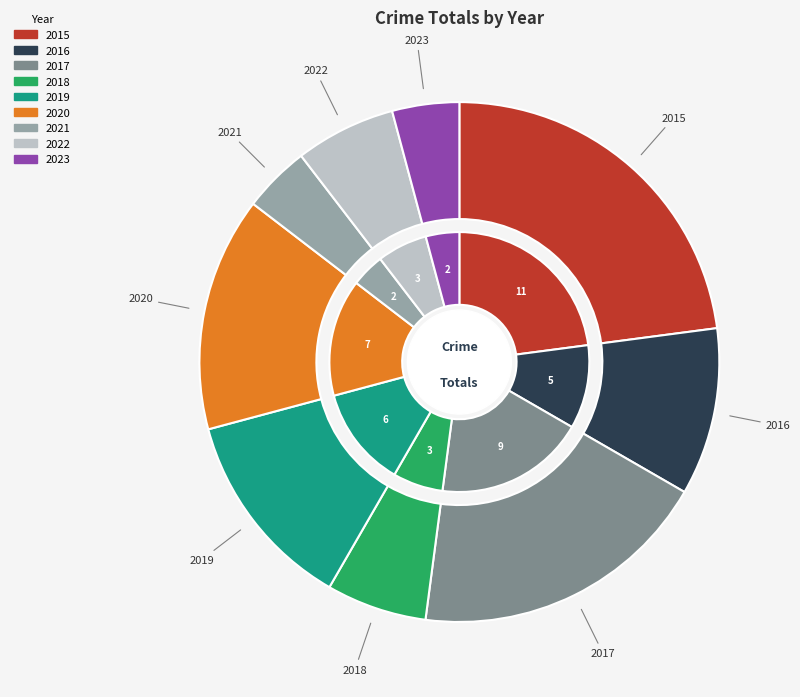

What is the total percentage of 2023 and 2019?

16.7%